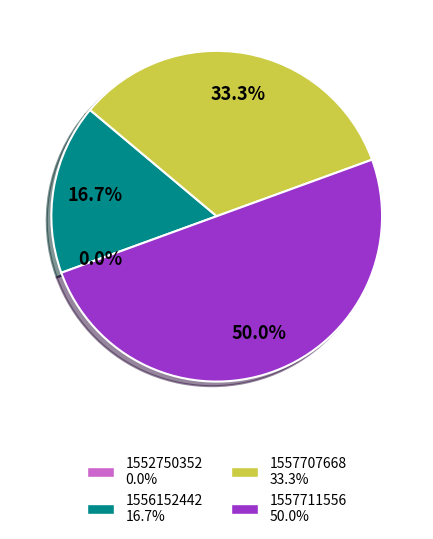

Is it true that 1552750352 is 0% of the pie?

True